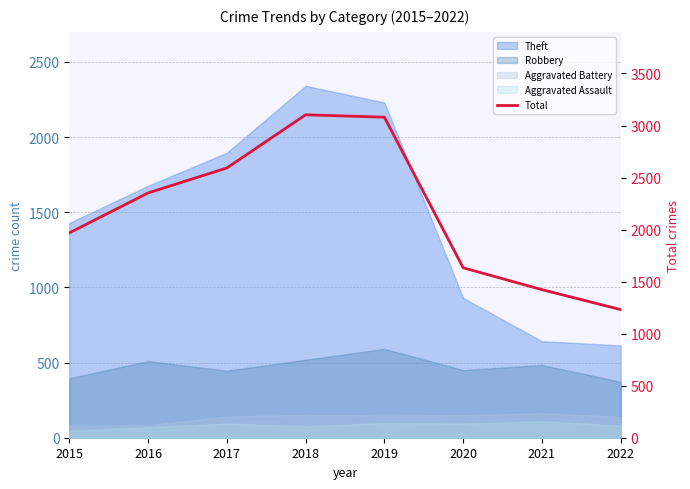

Reading left to right, extract all data points from this chart.

1968	2352	2592	3103	3080	1633	1423	1231